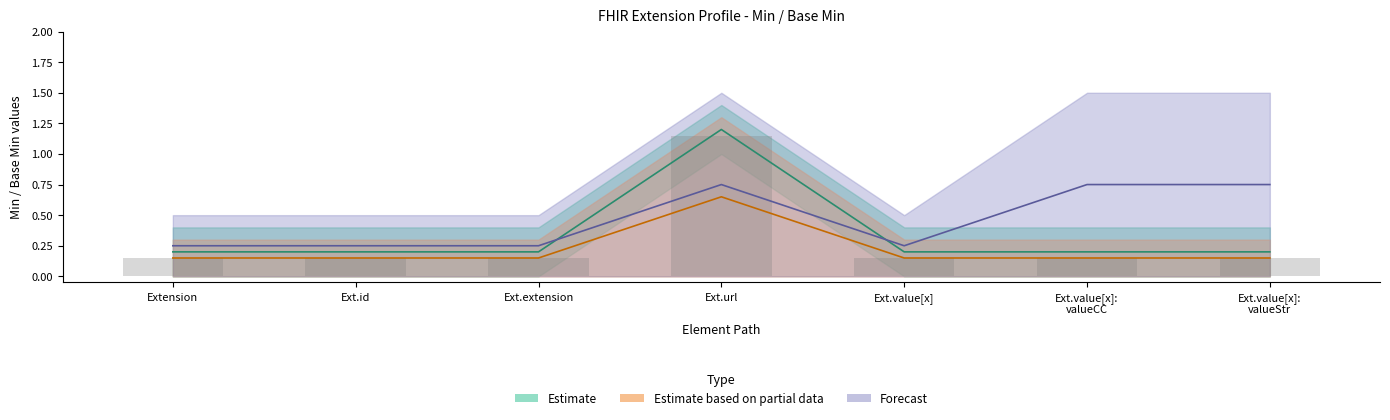

What is the spread (max minus min) of values at Extension.id?

0.1